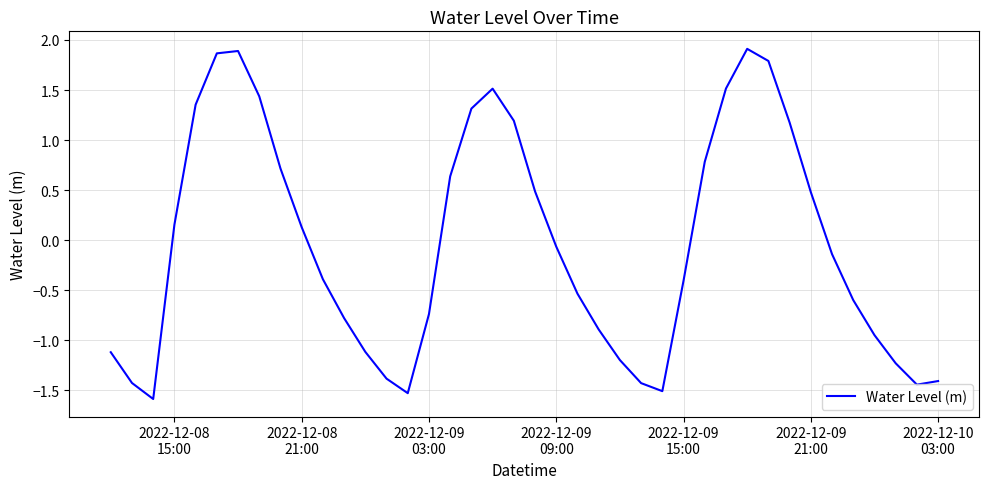

What is the smallest value displayed?

-1.6